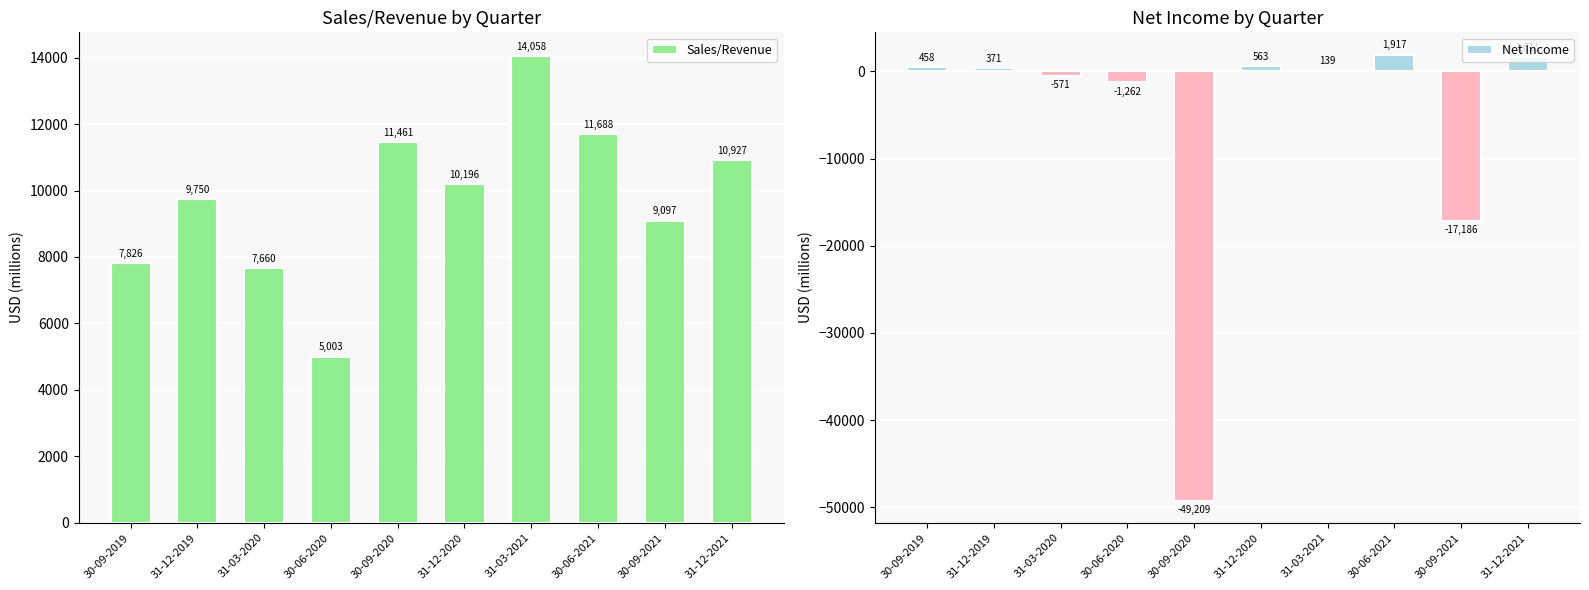

What are all the series names shown in the legend?

Sales/Revenue, Net Income